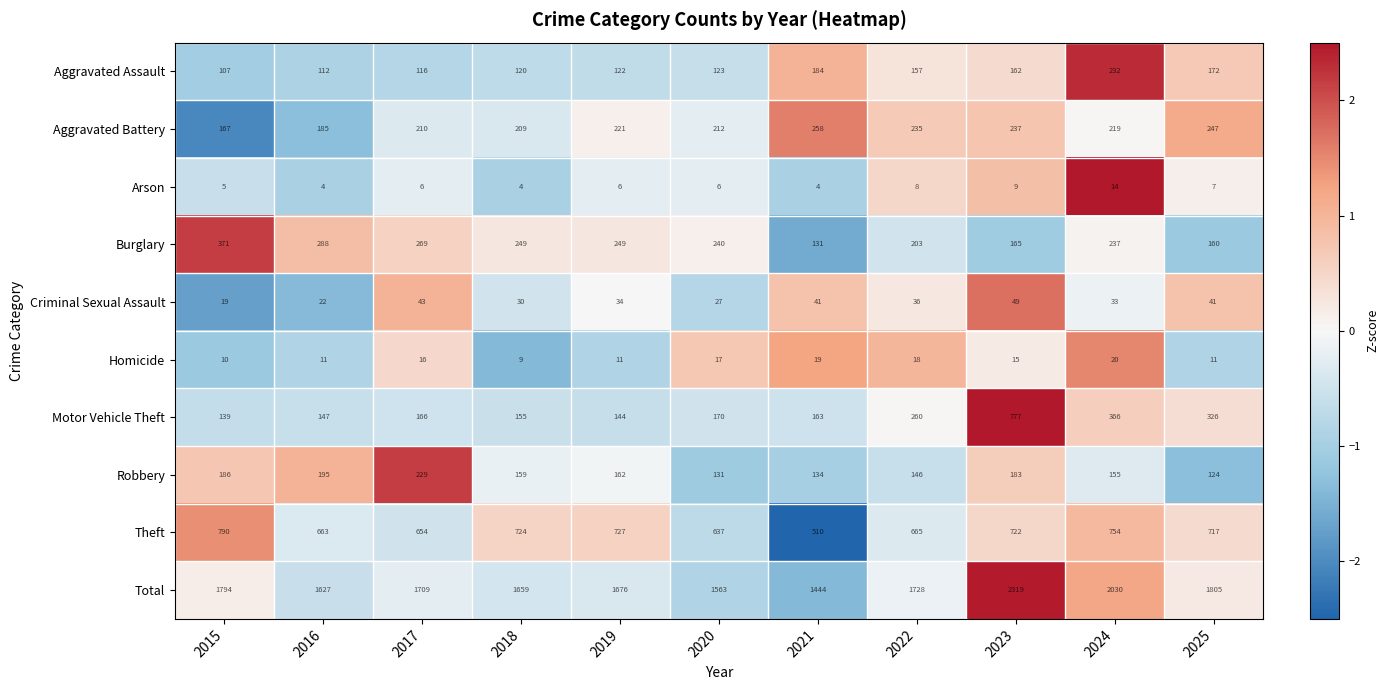

What is the total value across all series at 2016?

3254